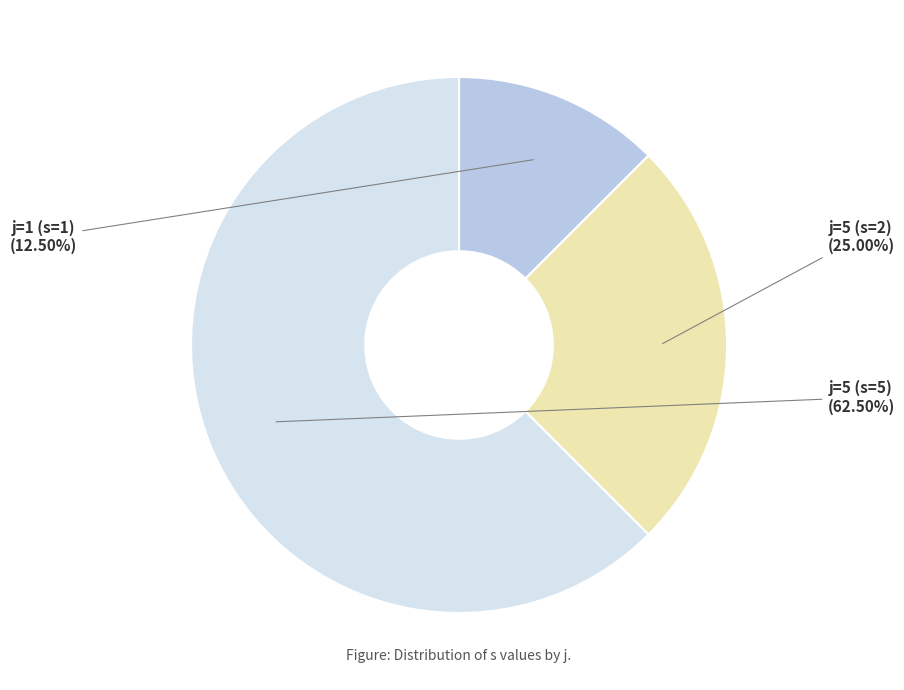

How many slices are in this pie chart?

3